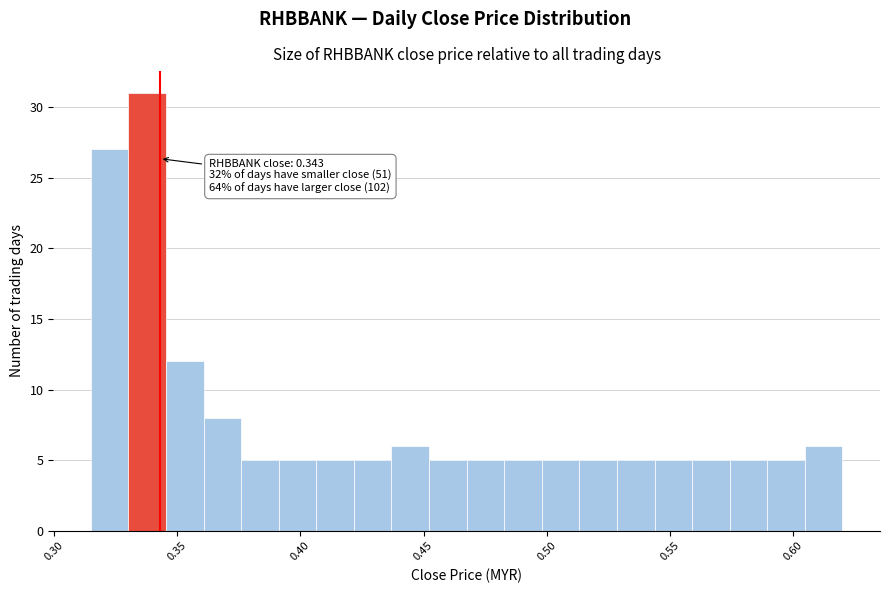

Around what value on the x-axis is the tallest bar? Give the approximate position of its centre, as read against the axis.

0.340